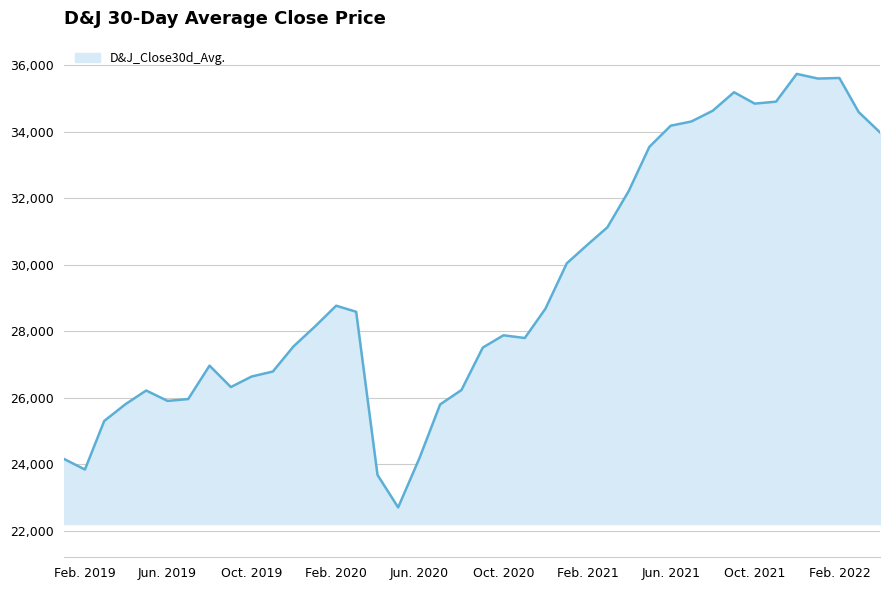

What is the maximum value shown in the chart?

35742.3